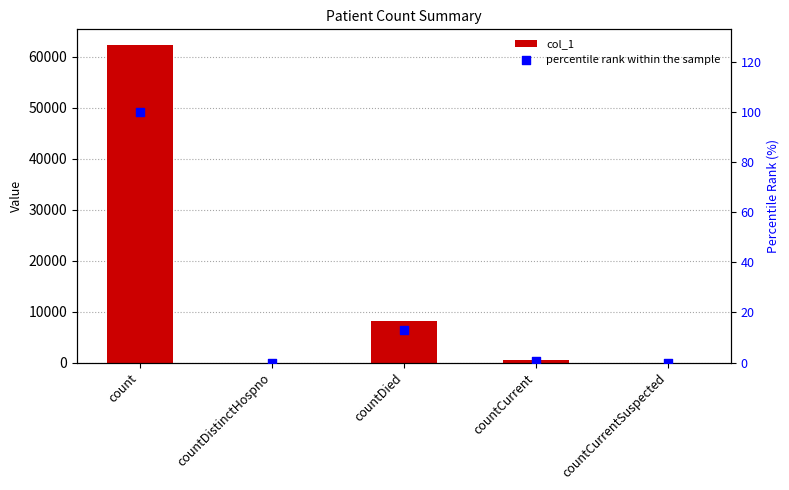

Which series has the widest spread of Y values?

col_1